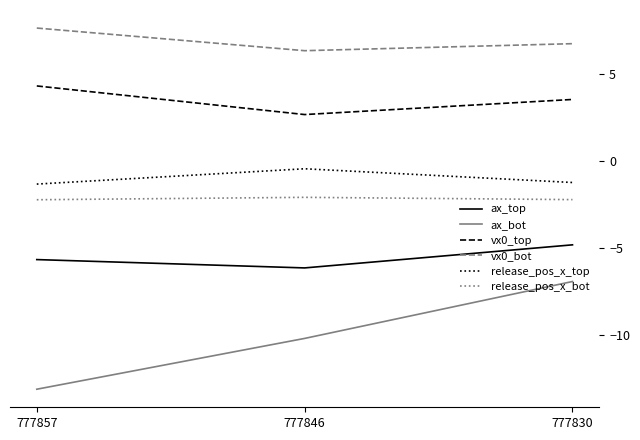

Count the number of data series in this chart.

6